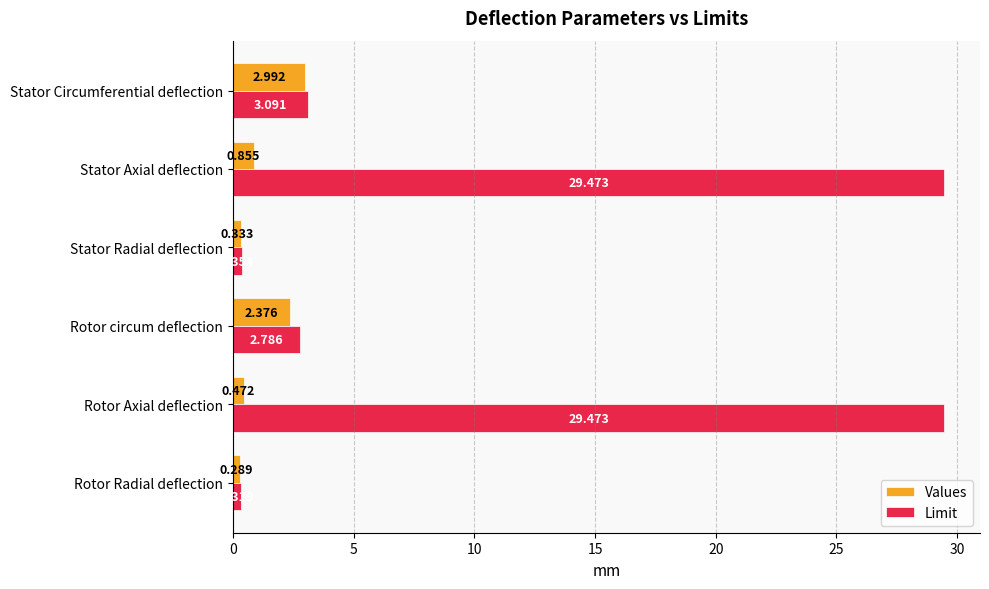

How many values in the Limit series exceed 3?

3